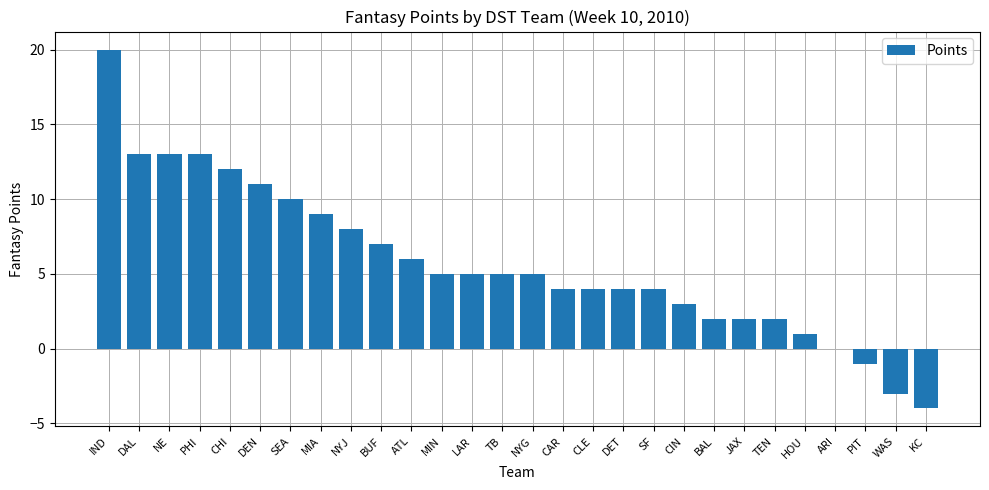

How many data points does each series have?

28